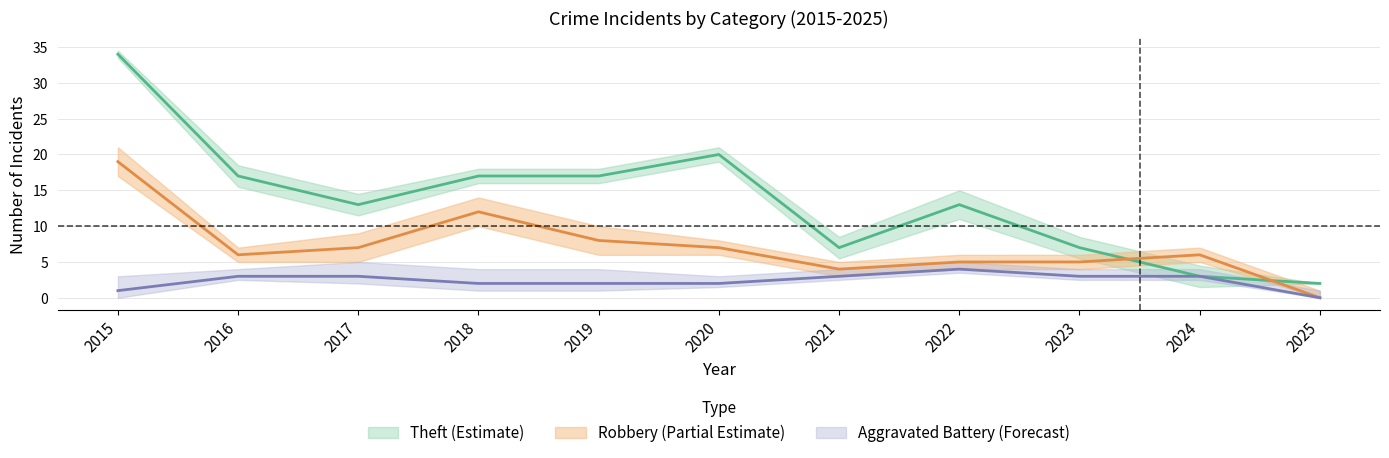

How many intersections are there between Theft and Robbery?

2